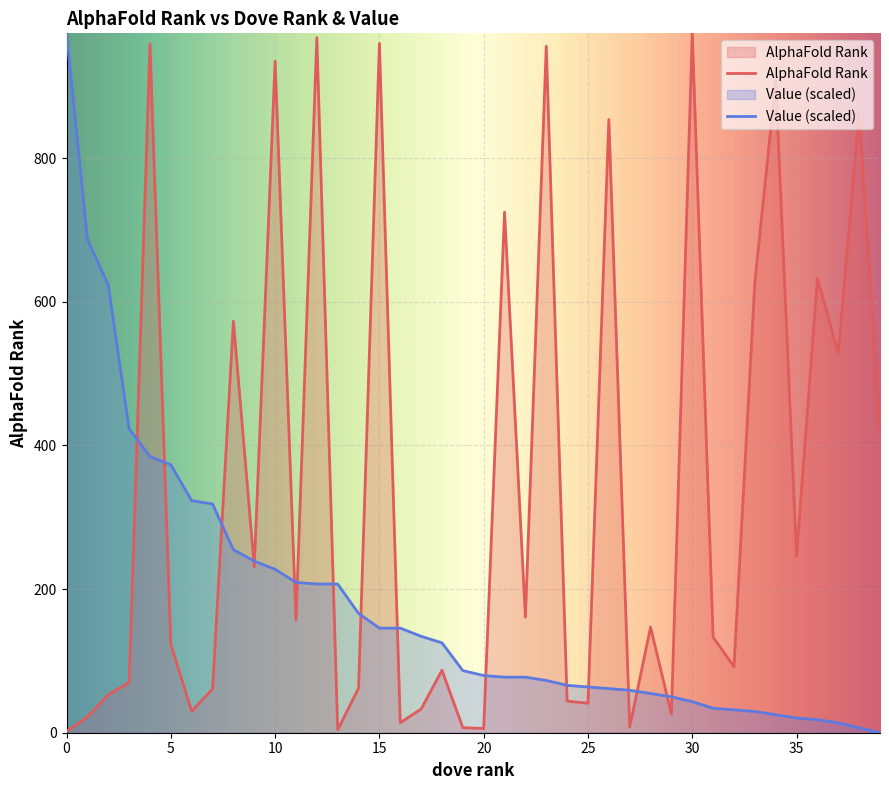

Between 32 and 27, which is larger?

27